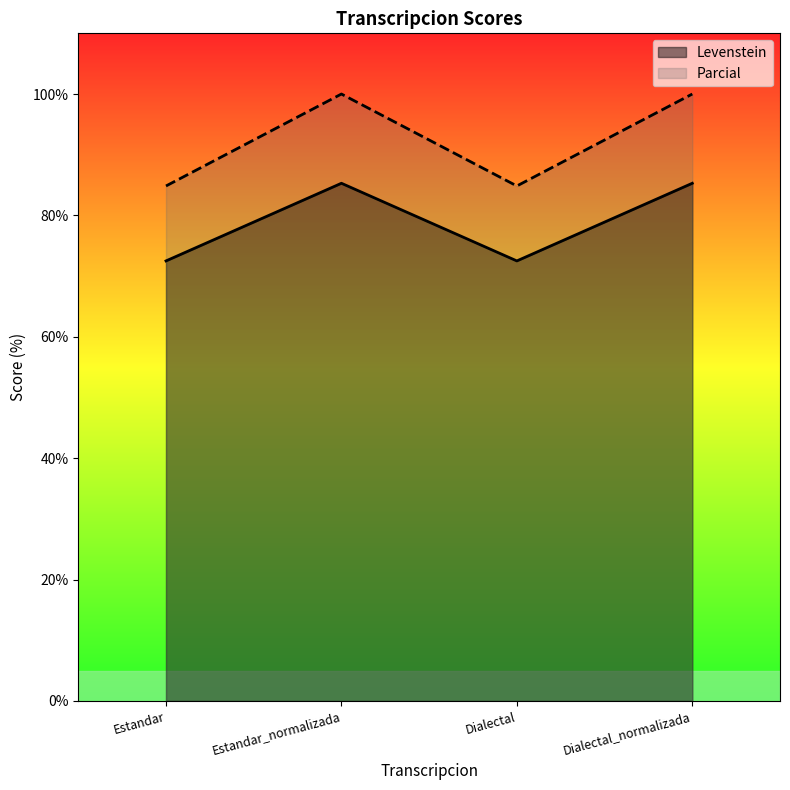

How many interior local valleys does the Parcial series have?

1